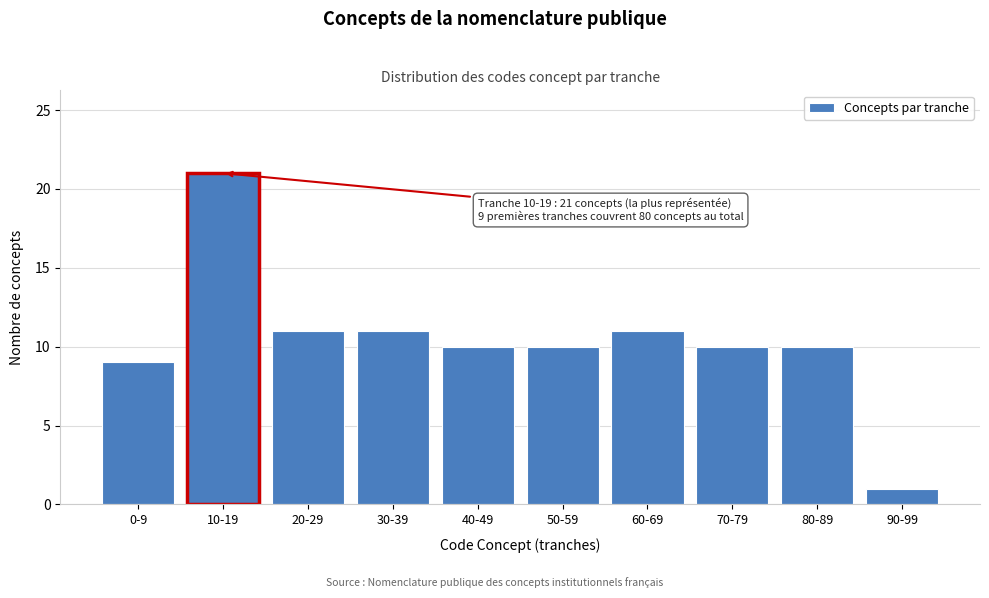

Reading left to right, list all the values displayed in this chart.

9	21	11	11	10	10	11	10	10	1